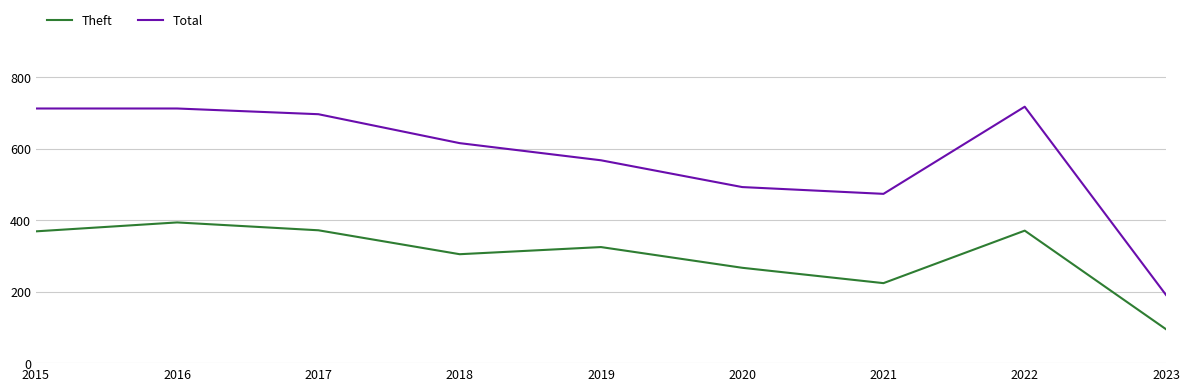

What is the maximum value shown in the chart?

718